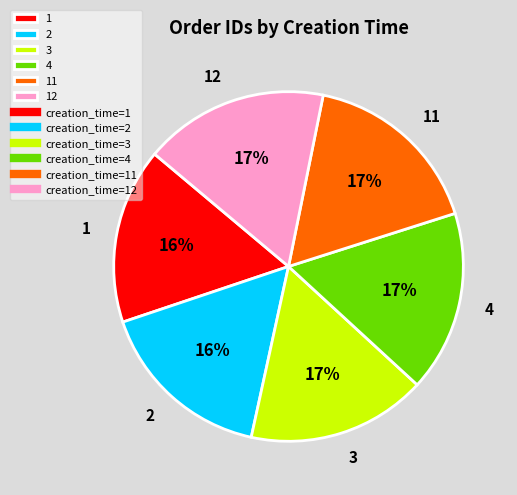

How many segments does this pie chart have?

6